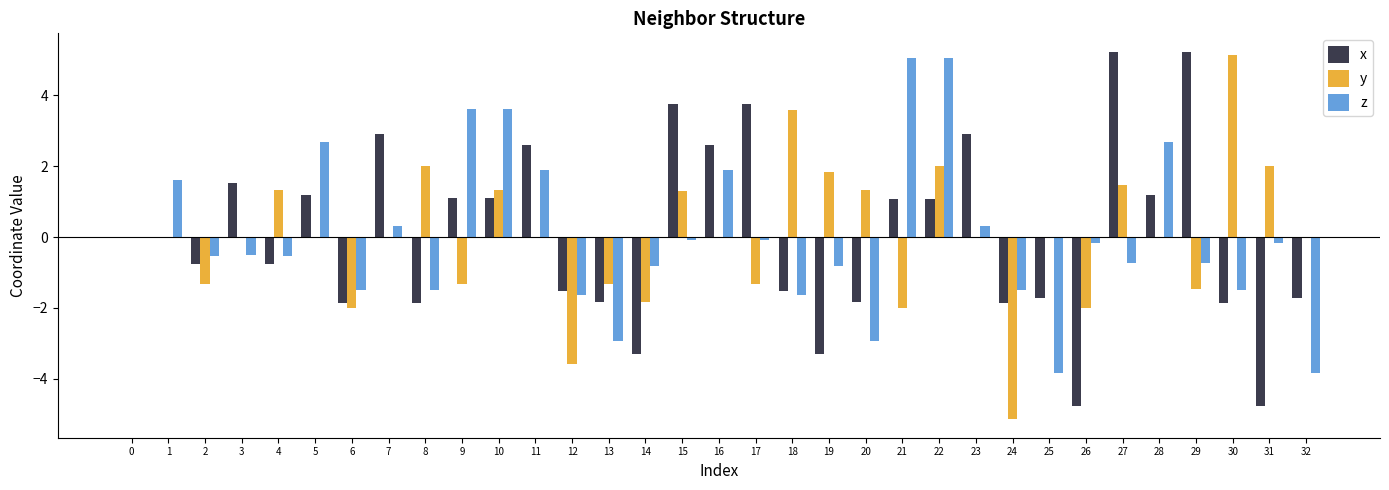

Which series has the widest spread of values?

y